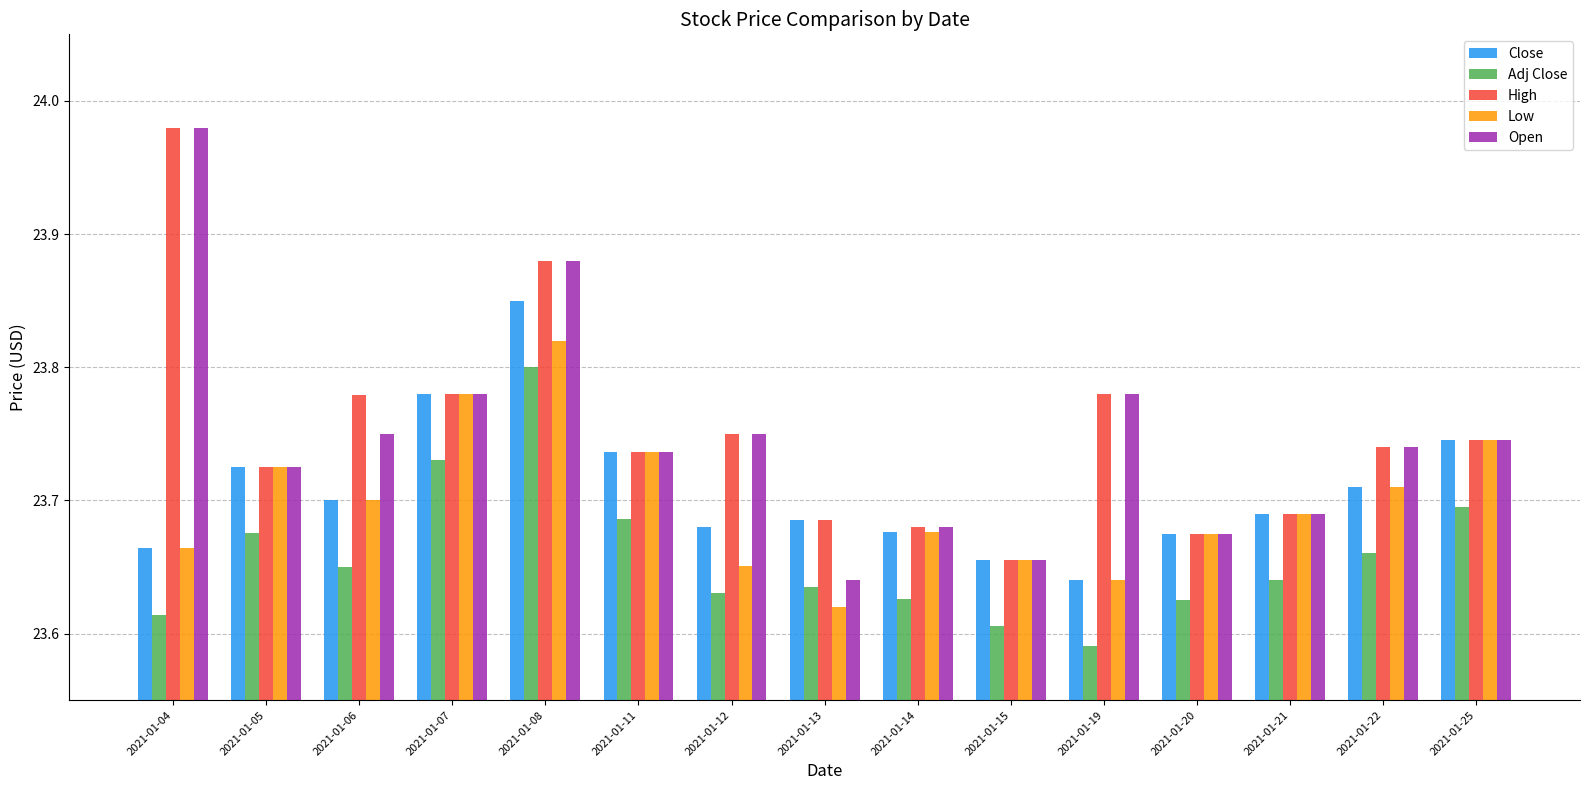

At which label is Close closest to 23?

2021-01-19